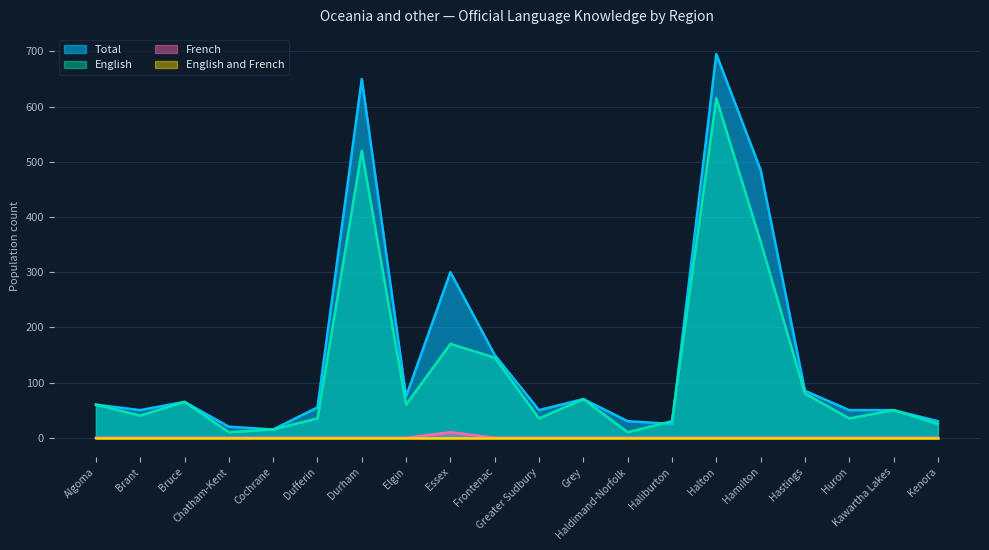

What is the difference between the highest and lowest values at Haldimand-Norfolk?

30